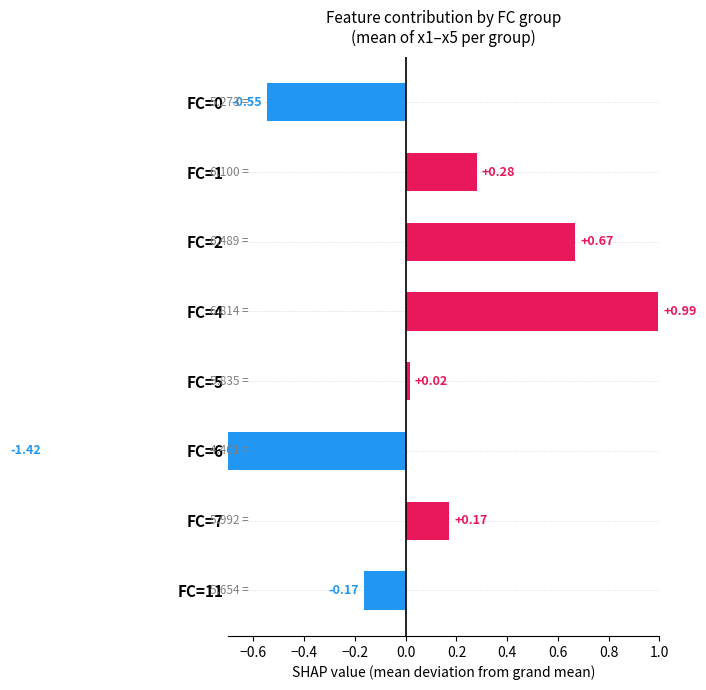

The value at FC=5 is 0.0. True or false?

True